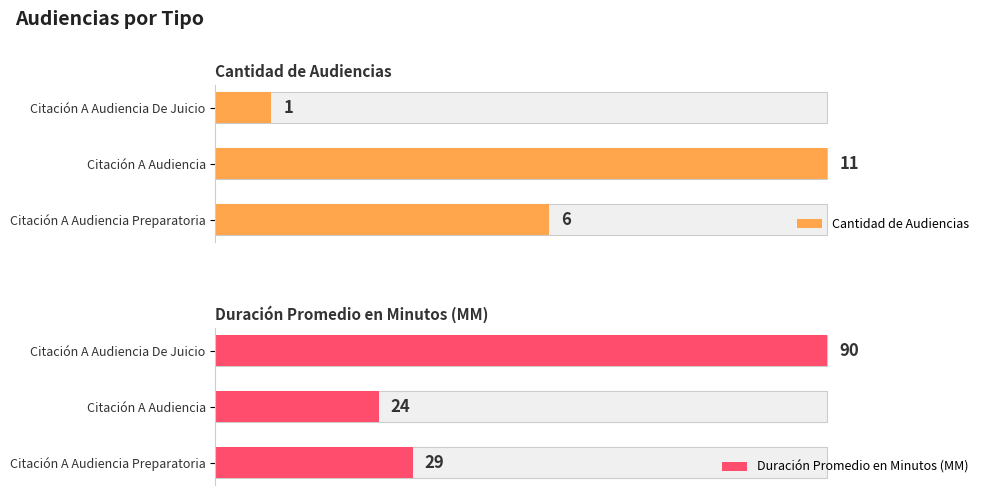

How many groups of bars are there?

3